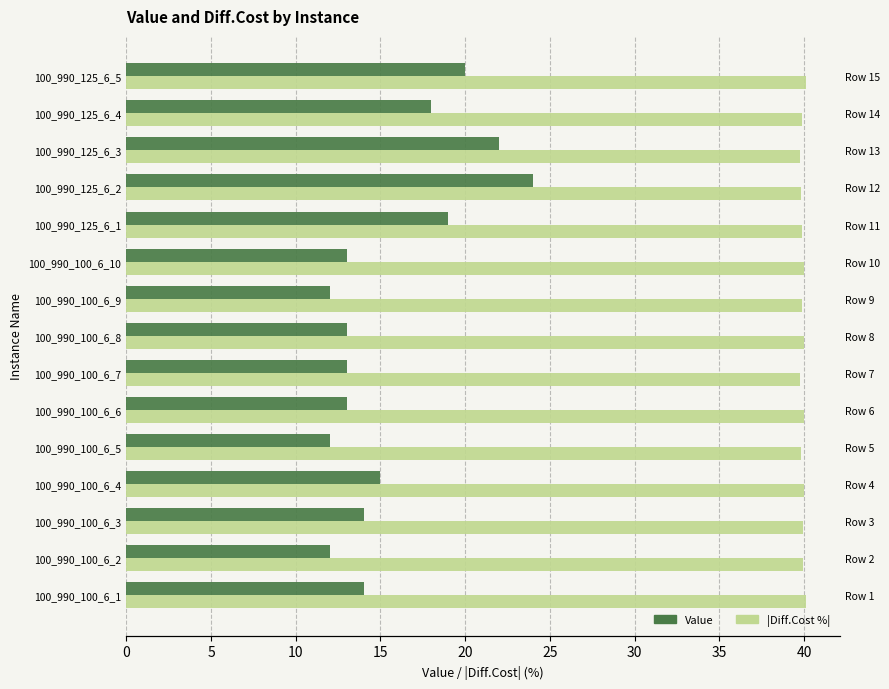

How many groups of bars are there?

15